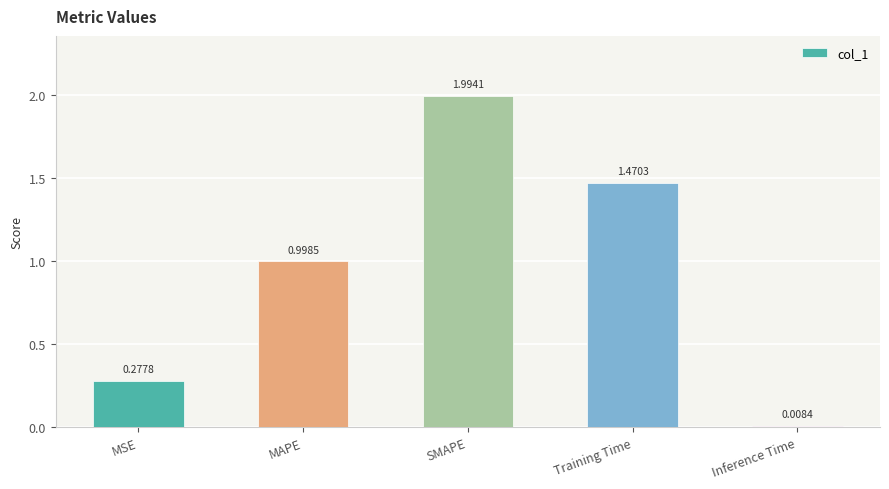

How many bars are there in total?

5